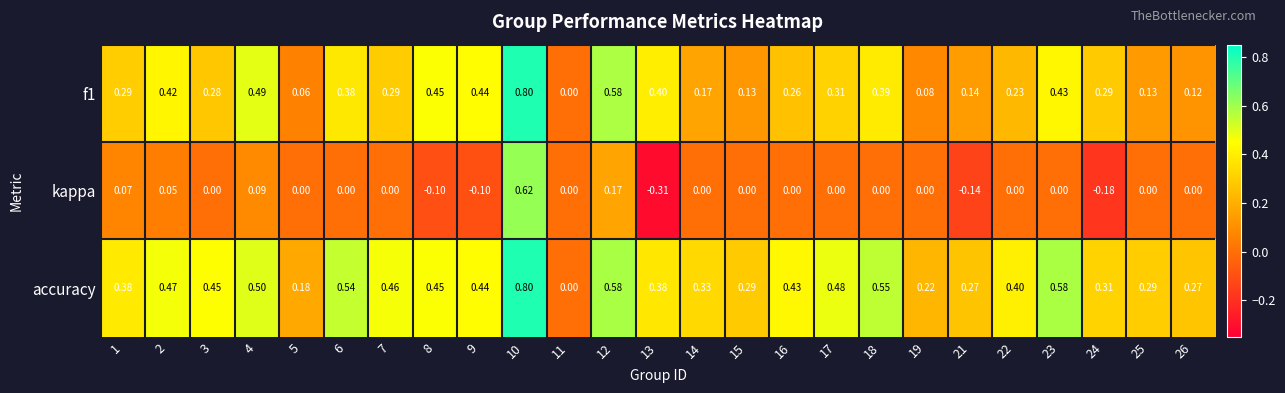

What is the maximum value shown in the chart?

0.8